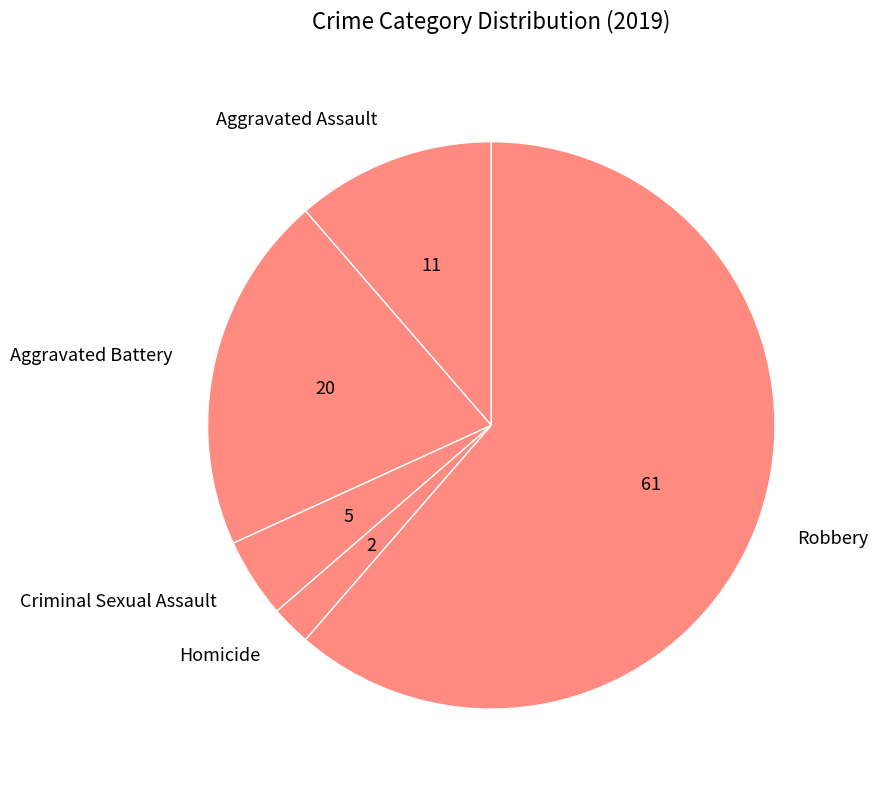

Count the number of slices in the pie.

5